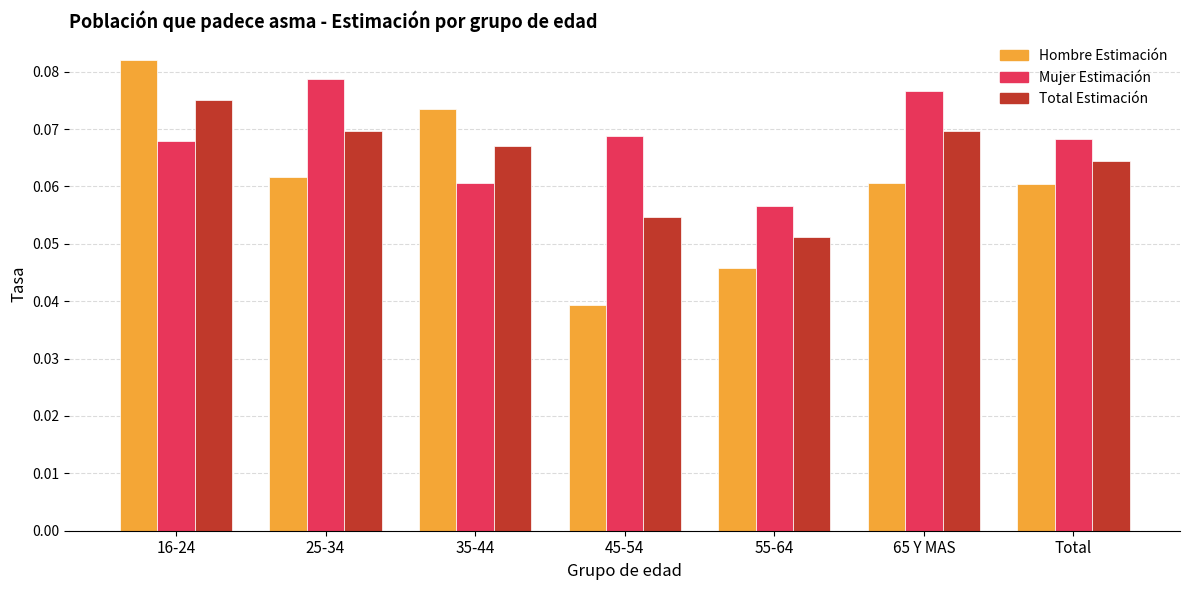

At which category is the sum across all series the highest?

16-24